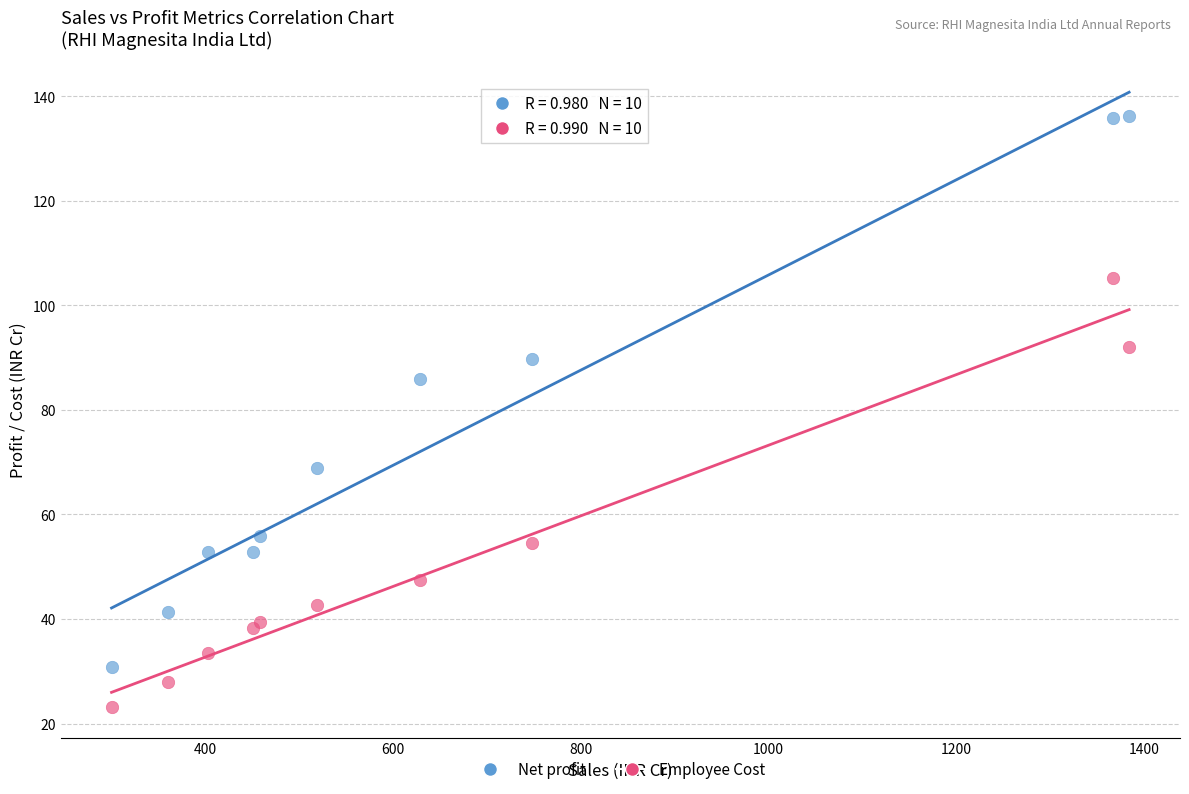

Which series reaches the maximum Y coordinate?

Net profit